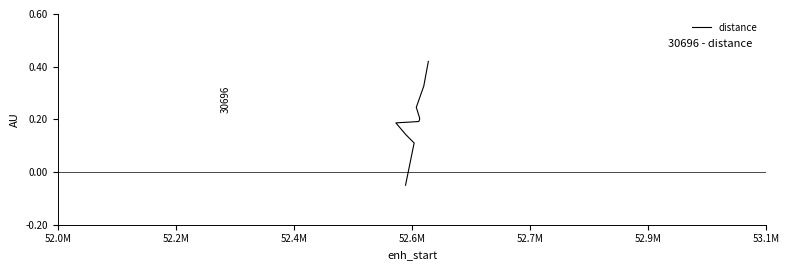

The chart shows a value of 0.6 at 11. True or false?

False